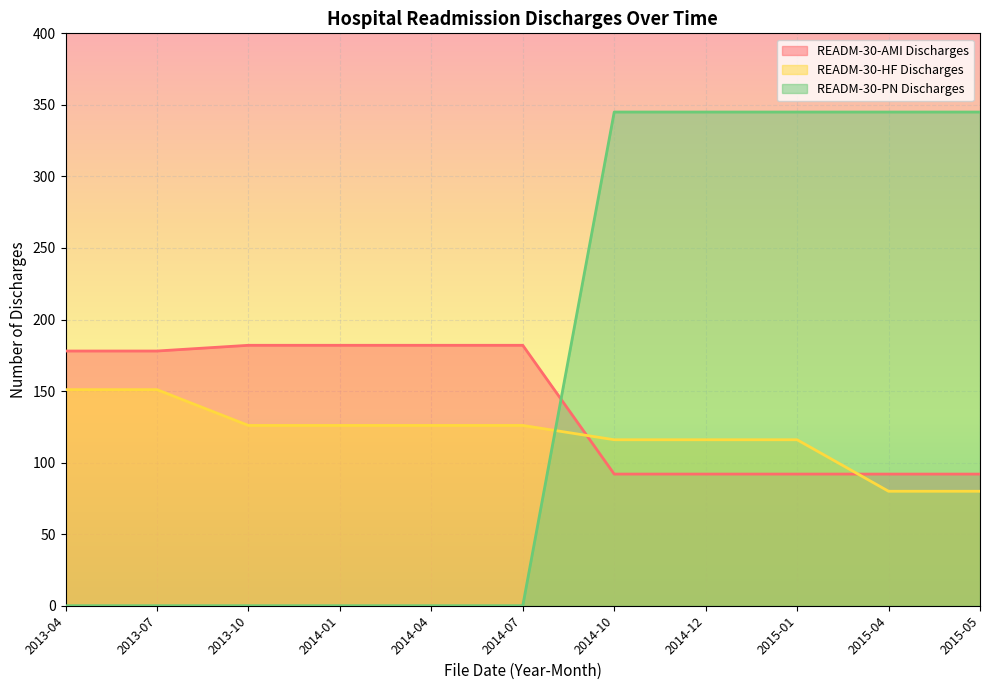

Which series changed the most between 2013-04 and 2014-12?

READM-30-PN Discharges